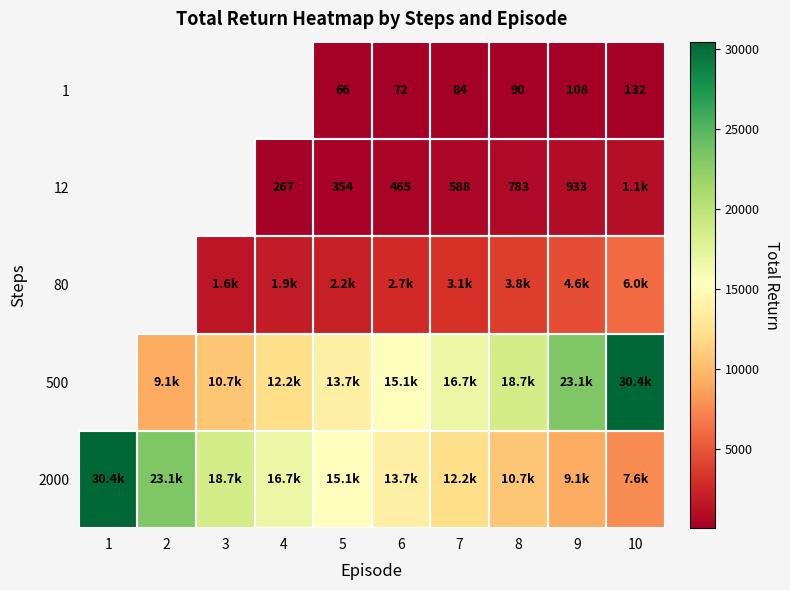

Between 1 and 4, which series saw the biggest shift?

2000